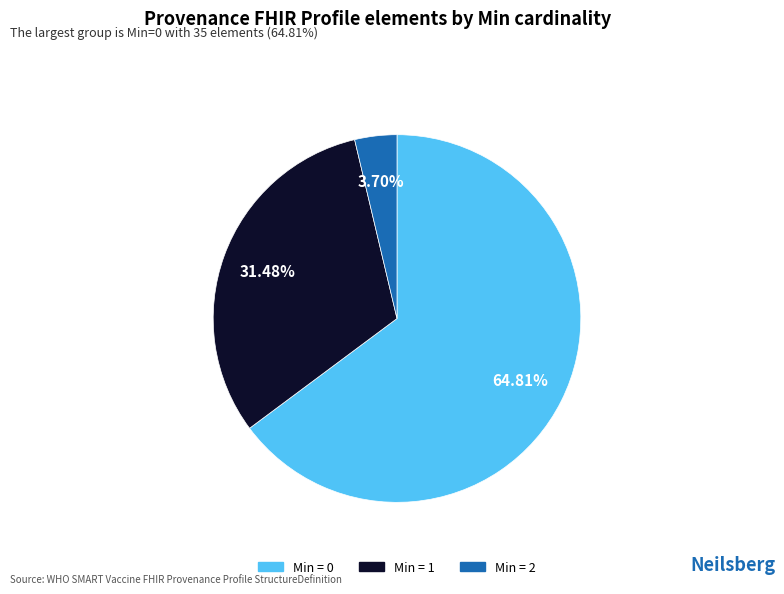

Is there a majority slice in this chart?

Yes